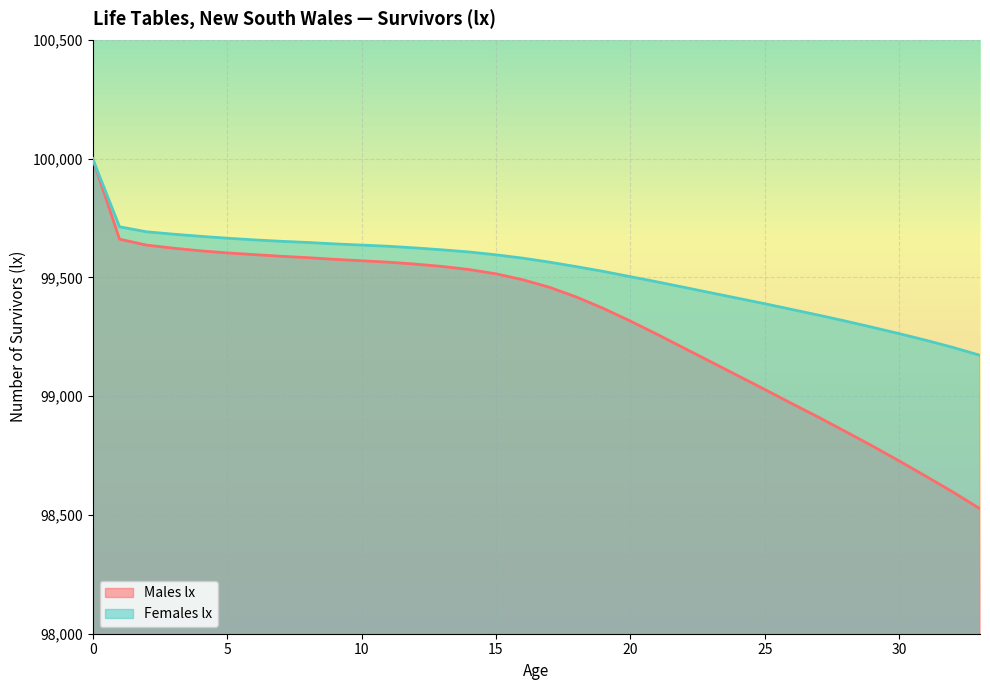

Reading left to right, list all the values displayed in this chart.

Males lx: 100000	99661	99636	99623	99612	99603	99596	99589	99583	99576	99570	99564	99556	99546	99533	99515	99490	99458	99417	99369	99316	99260	99202	99144	99086	99028	98969	98911	98851	98790	98727	98662	98596	98526
Females lx: 100000	99713	99692	99682	99673	99665	99658	99652	99647	99641	99636	99631	99624	99616	99607	99595	99581	99564	99545	99525	99503	99481	99458	99435	99412	99389	99365	99341	99316	99290	99263	99235	99205	99172